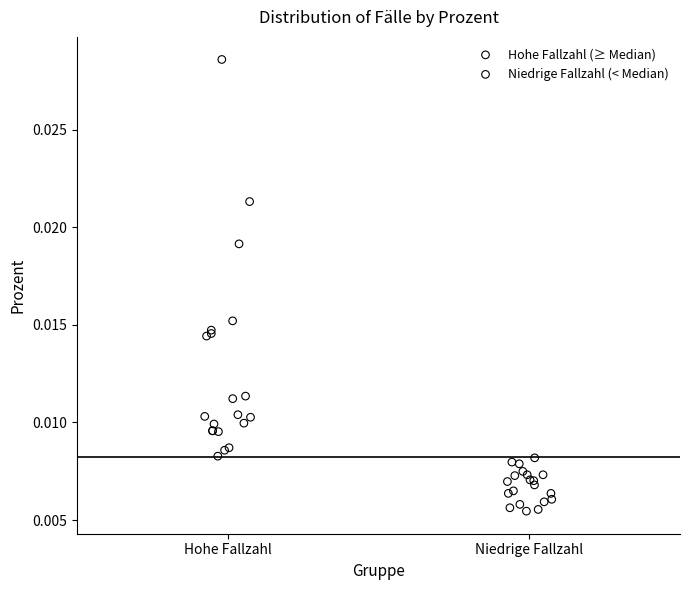

Which series has the widest spread of Y values?

Hohe Fallzahl (≥ Median)